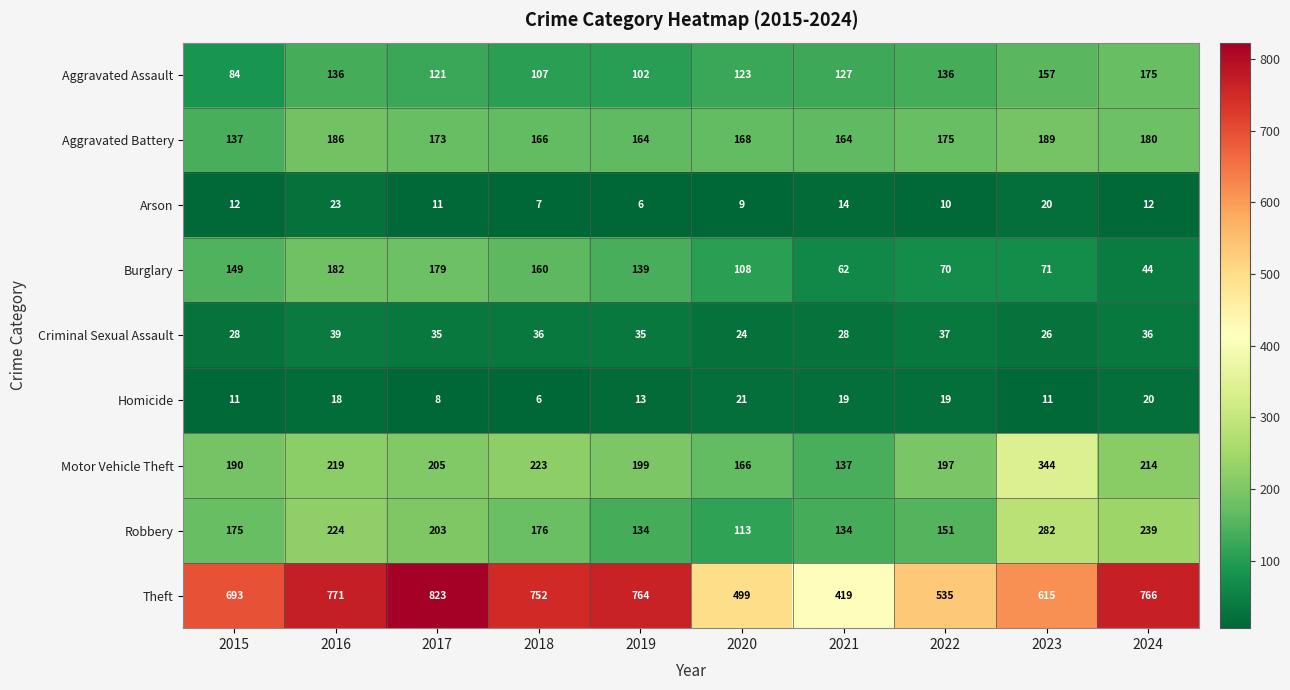

What is the maximum value shown in the chart?

823